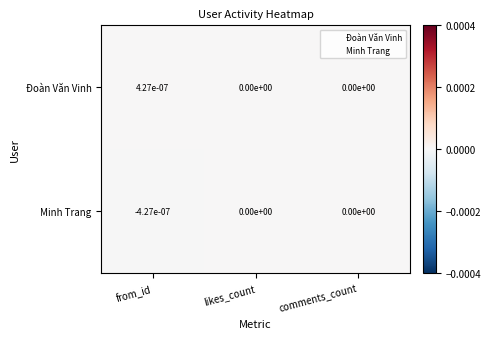

List the series in order of their peak value, lowest first.

Minh Trang, Đoàn Văn Vinh